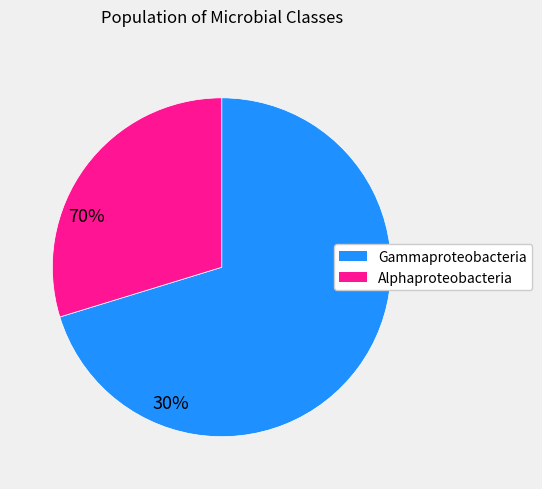

Does any single category account for the majority?

Yes